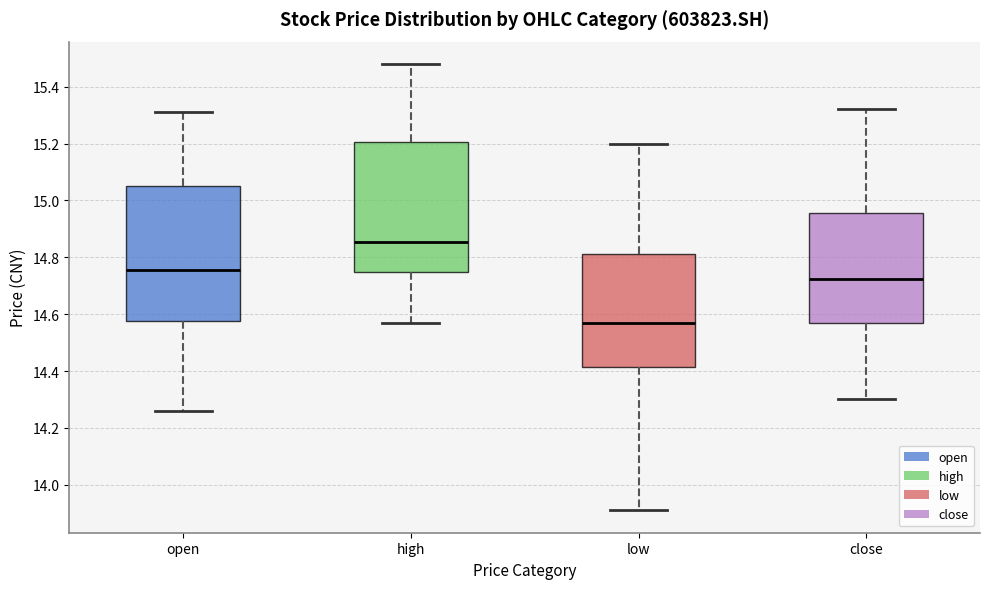

Reading left to right, transcribe this box plot: for each box, give where its median line is, the range the box spans, and where its two whiskers end, as read against the y-axis. The values are not printed on the chart, so give them approximately, as read against the axis.

open: median 14.76, box 14.58 to 15.06, whiskers 14.26 to 15.32
high: median 14.86, box 14.76 to 15.20, whiskers 14.58 to 15.48
low: median 14.58, box 14.42 to 14.82, whiskers 13.92 to 15.20
close: median 14.72, box 14.56 to 14.96, whiskers 14.30 to 15.32